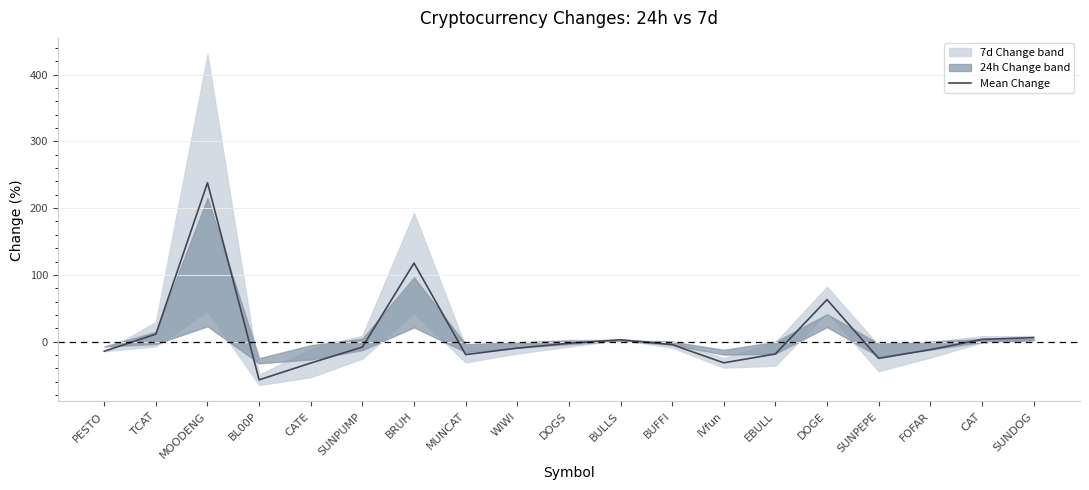

What is the greatest value displayed?

238.0